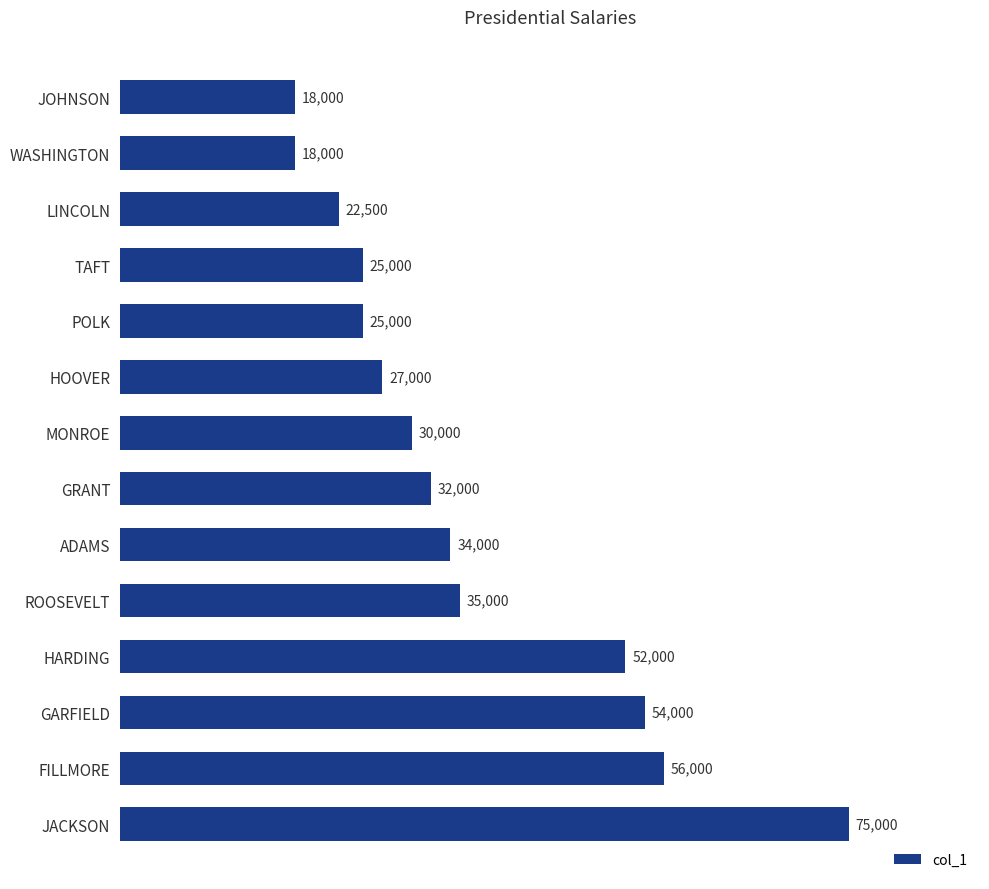

What position from the top is FILLMORE?

13